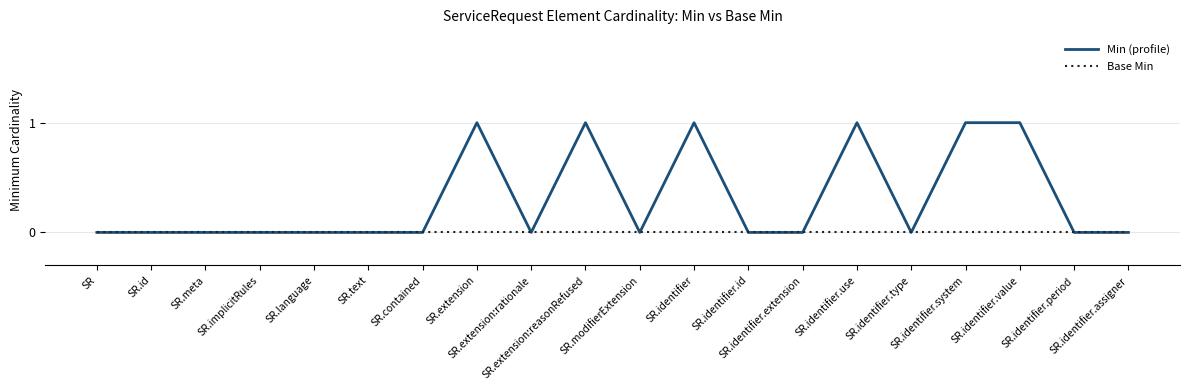

Which series has the widest spread of values?

Min (profile)